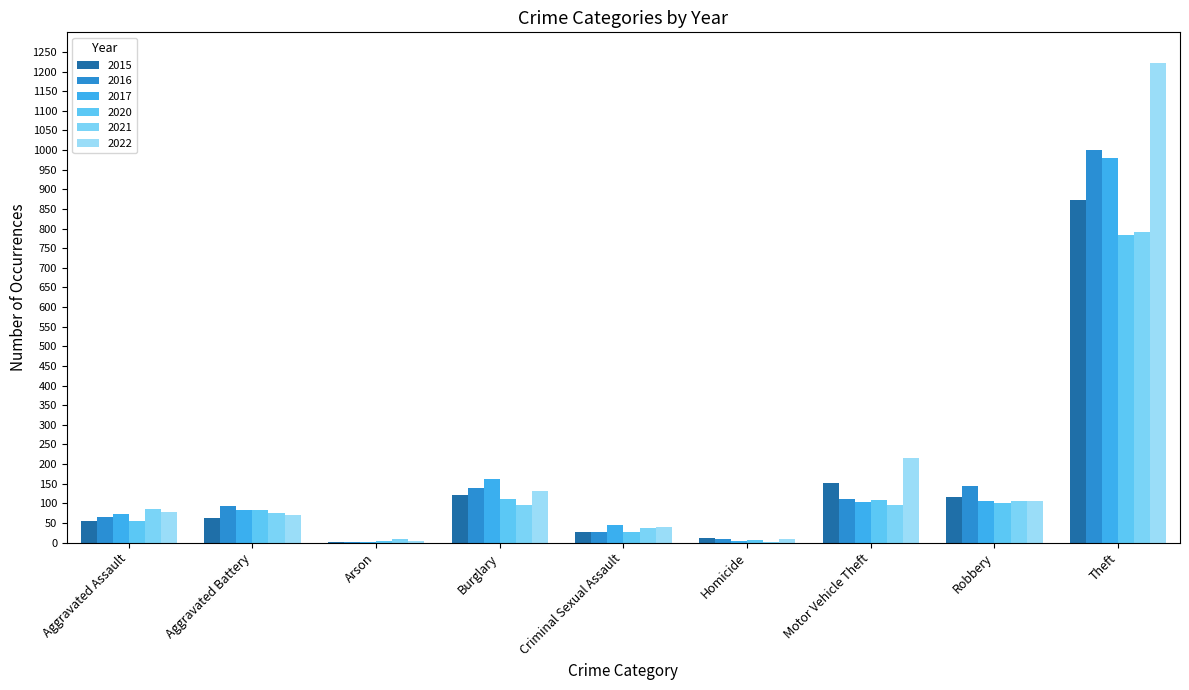

How many groups of bars are there?

9